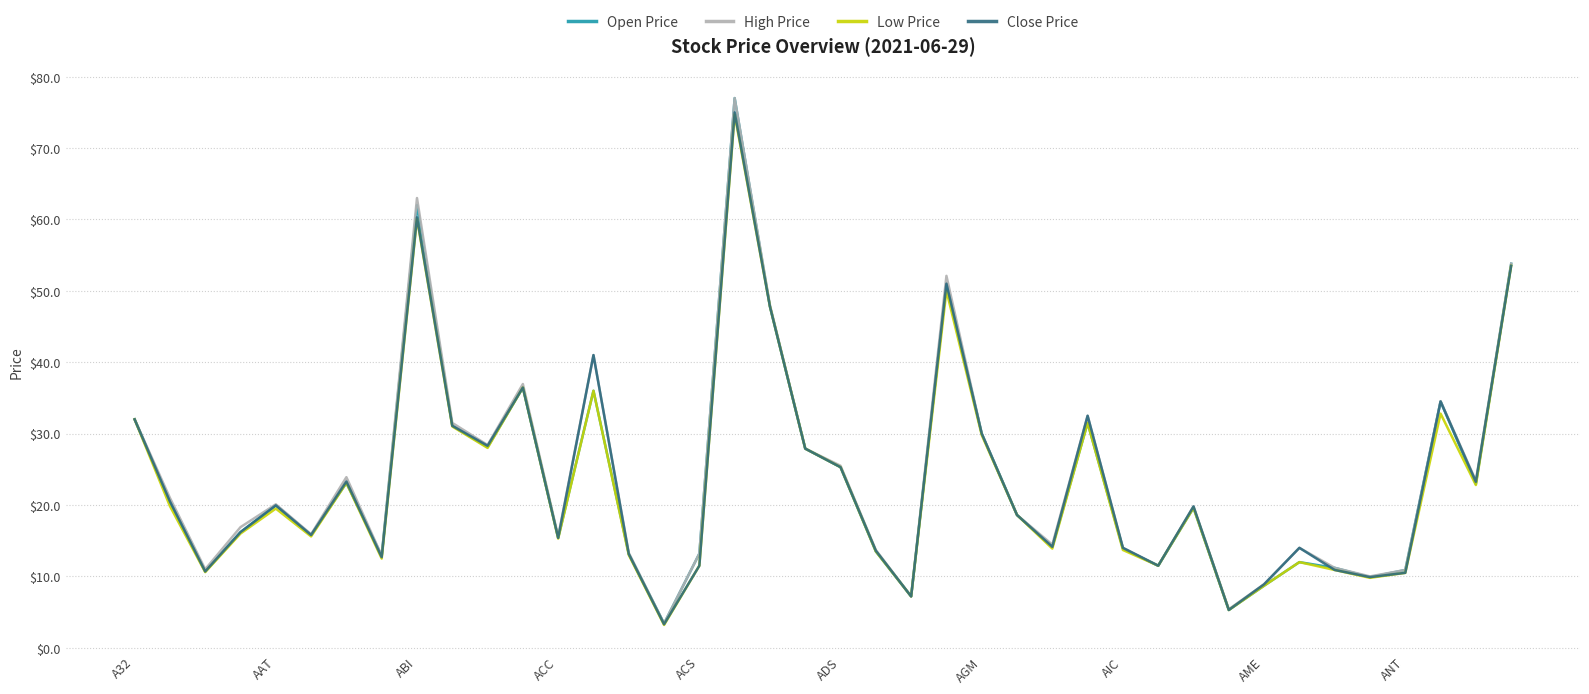

What is the minimum value for Low Price?

3.2